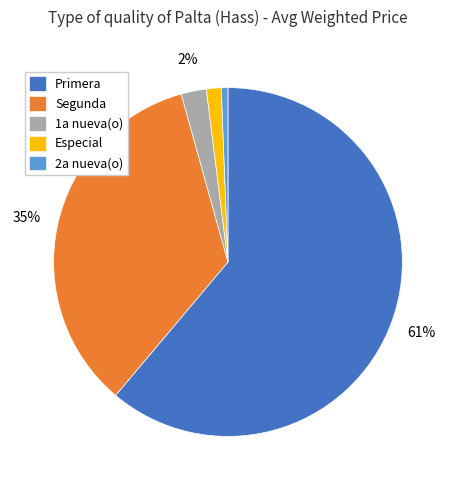

What is the largest slice in the pie chart?

Primera